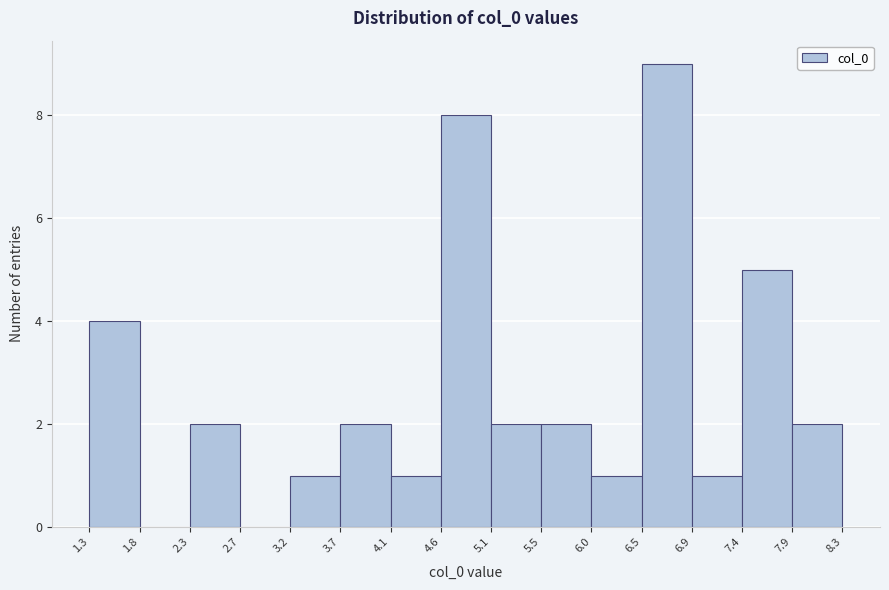

Reading left to right, list every bar in this chart as the range it spans on the x-axis followed by its height. The values are not printed on the chart, so give them approximately, as read against the axis.

1.3 to 1.8: 4
1.8 to 2.3: 0
2.3 to 2.7: 2
2.7 to 3.2: 0
3.2 to 3.7: 1
3.7 to 4.1: 2
4.1 to 4.6: 1
4.6 to 5.1: 8
5.1 to 5.5: 2
5.5 to 6.0: 2
6.0 to 6.5: 1
6.5 to 6.9: 9
6.9 to 7.4: 1
7.4 to 7.9: 5
7.9 to 8.3: 2